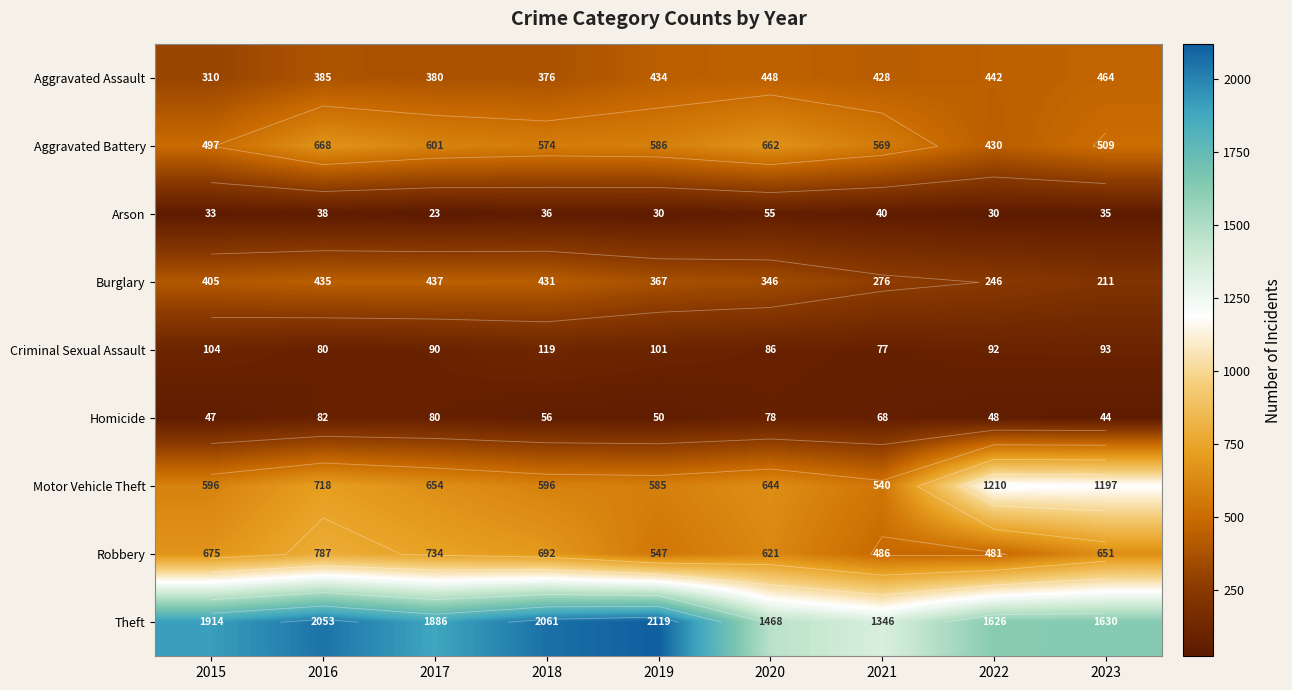

How many data points in Aggravated Assault are above 428?

4